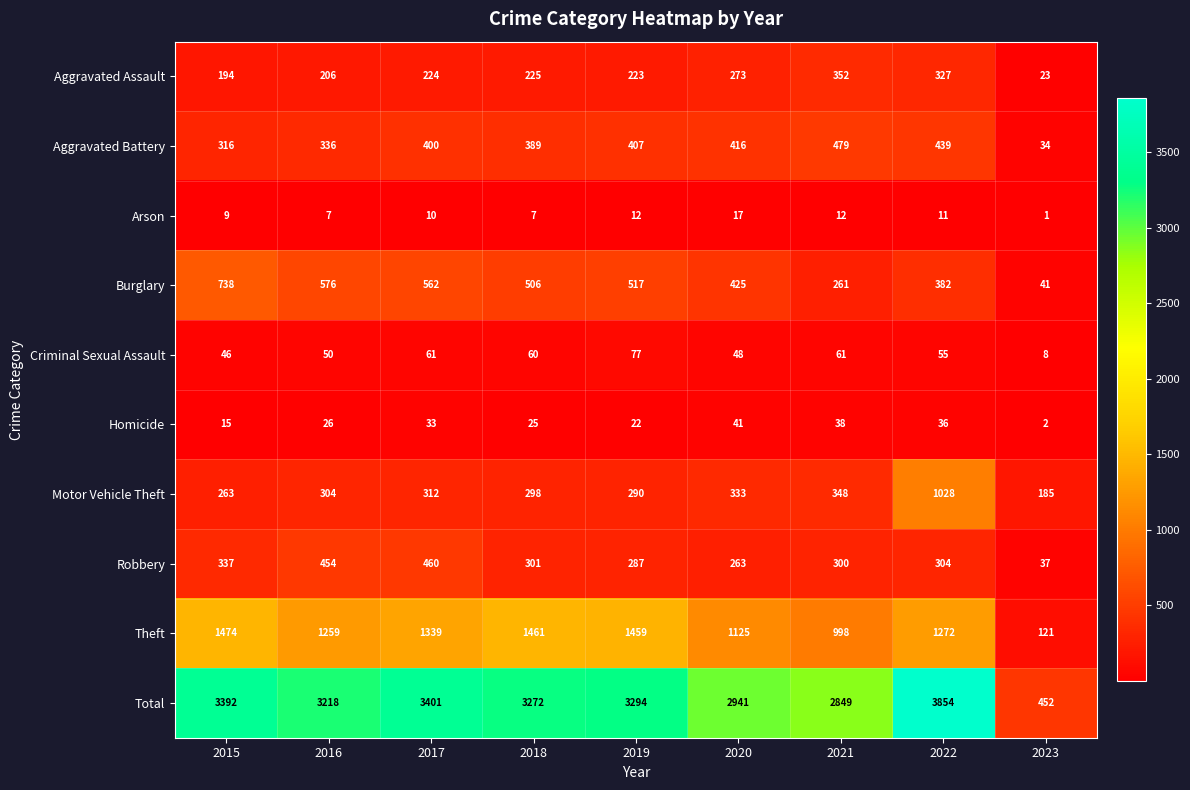

The Aggravated Battery series shows 416 at 2020. True or false?

True